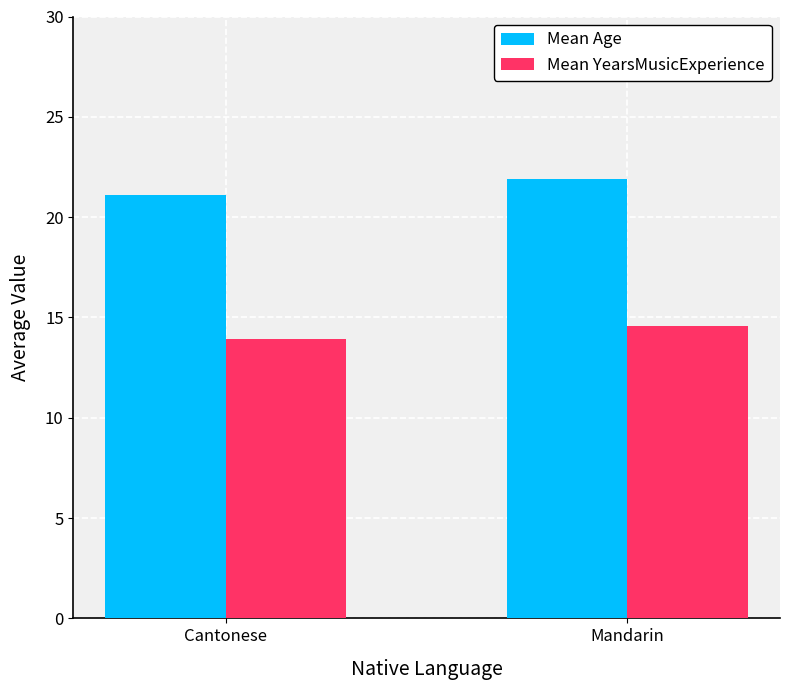

What position from the right is Mandarin?

1